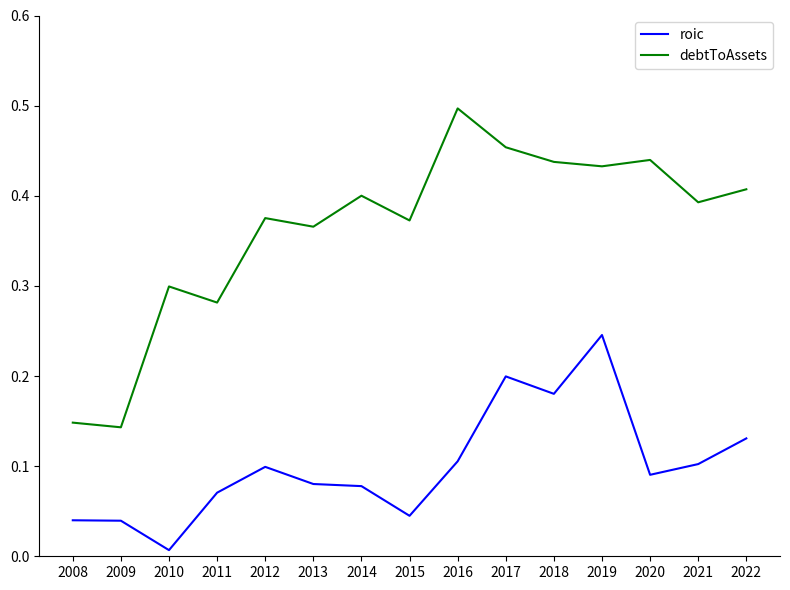

Which series changed the most between 2014 and 2015?

roic